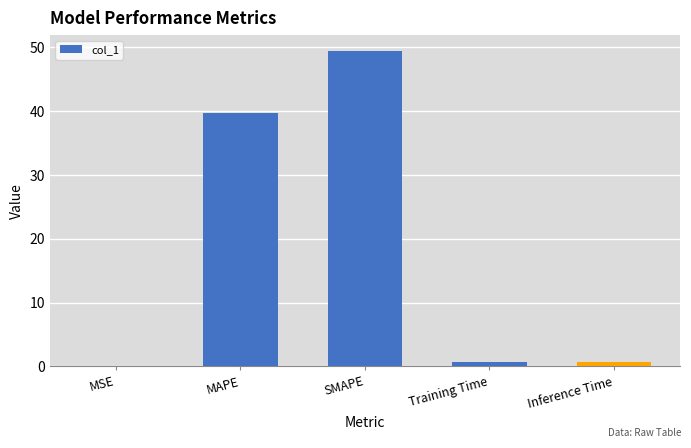

Which has a higher value, MAPE or SMAPE?

SMAPE